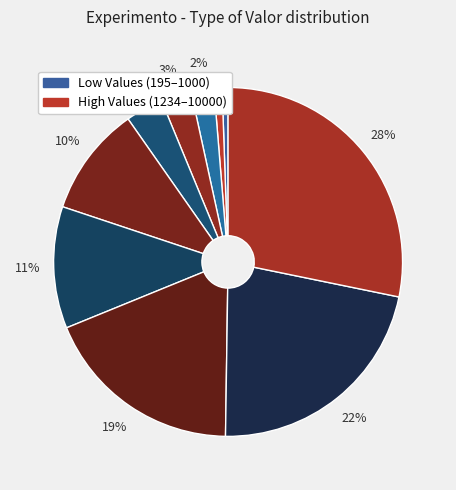

How many segments does this pie chart have?

10